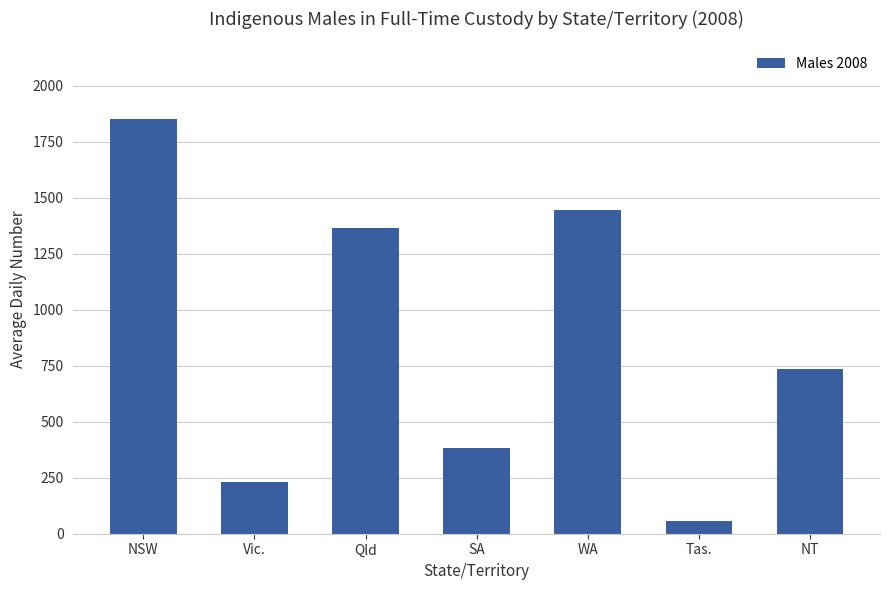

What is the change in value from NSW to Vic.?

-1623